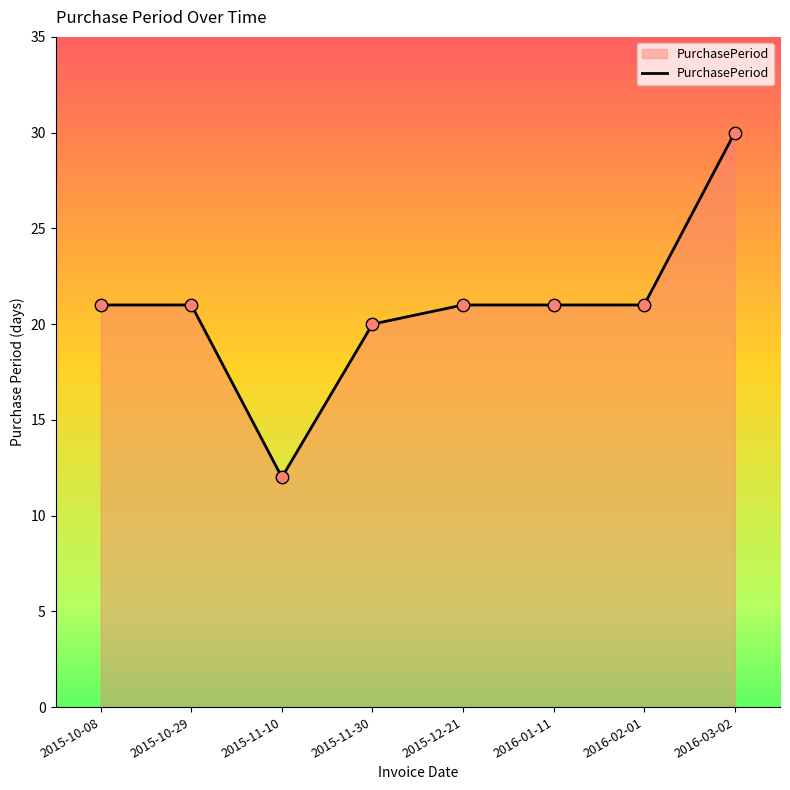

What is the ratio of the value at 2015-11-30 to the value at 2015-10-08?

1.0